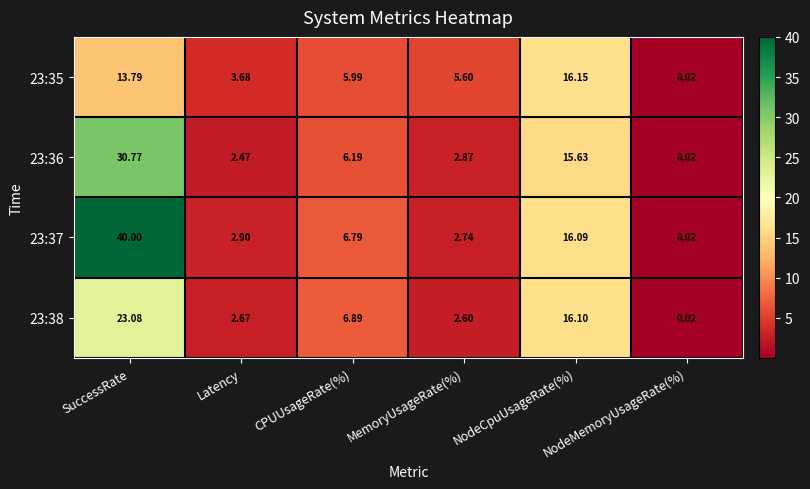

Count the number of data series in this chart.

4